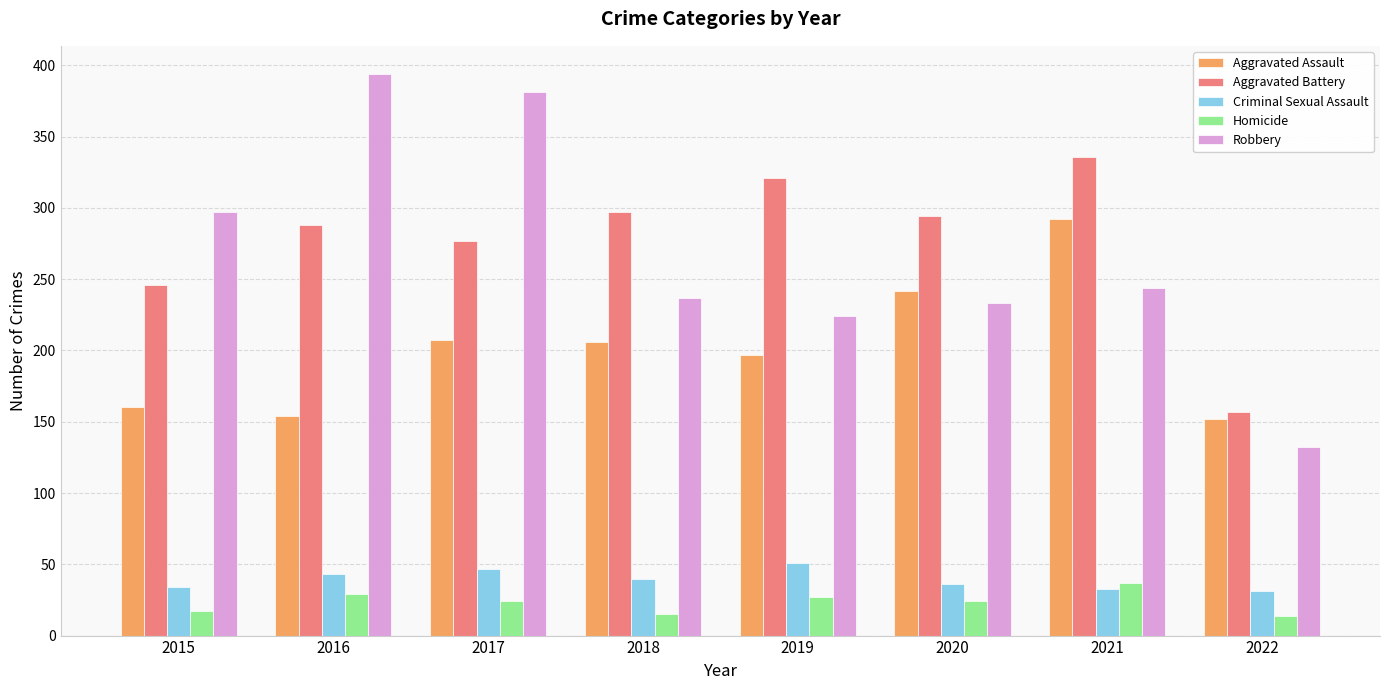

What is the minimum value shown in the chart?

14